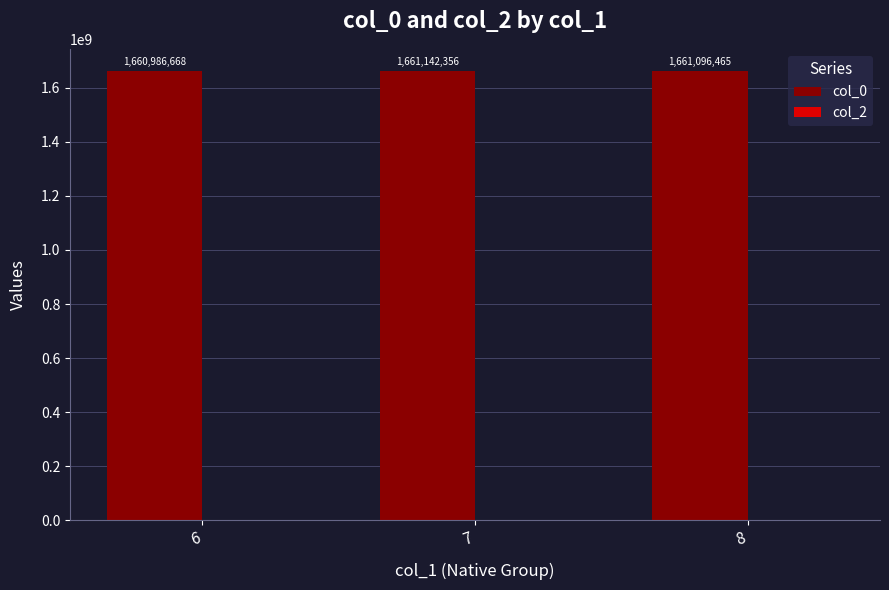

Rank the categories by value from highest to lowest.

7, 8, 6